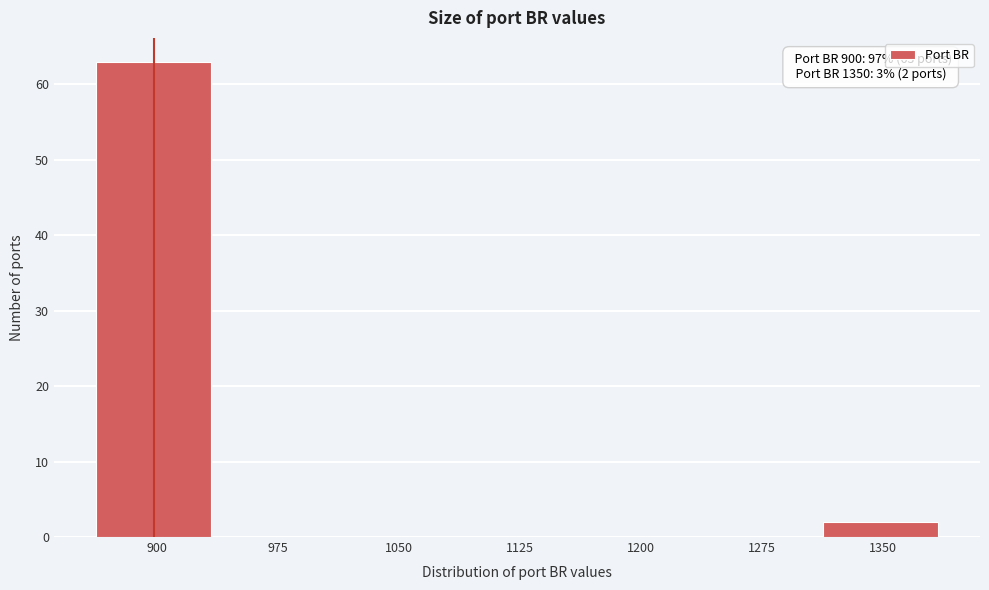

Reading left to right, list all the values displayed in this chart.

900=63	975=0	1050=0	1125=0	1200=0	1275=0	1350=2